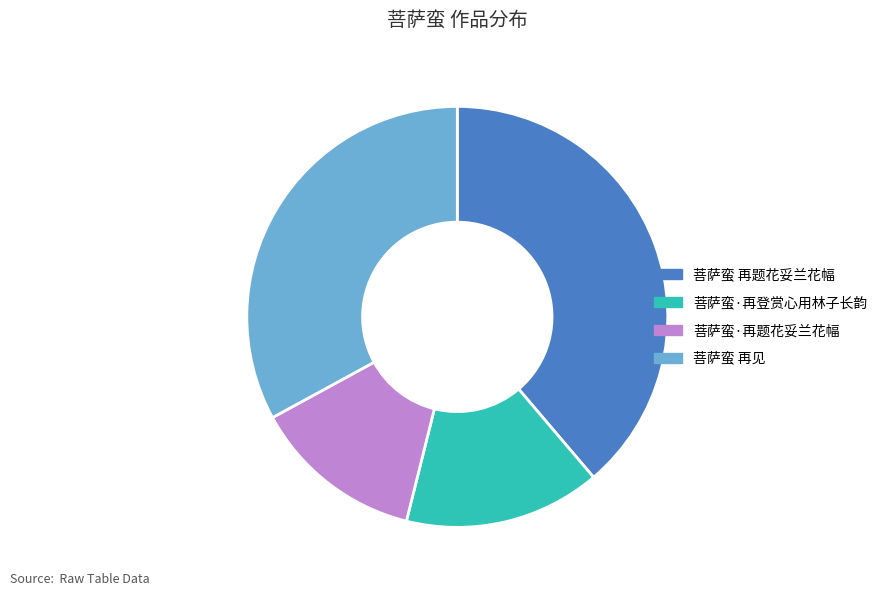

What is the largest slice in the pie chart?

菩萨蛮 再题花妥兰花幅